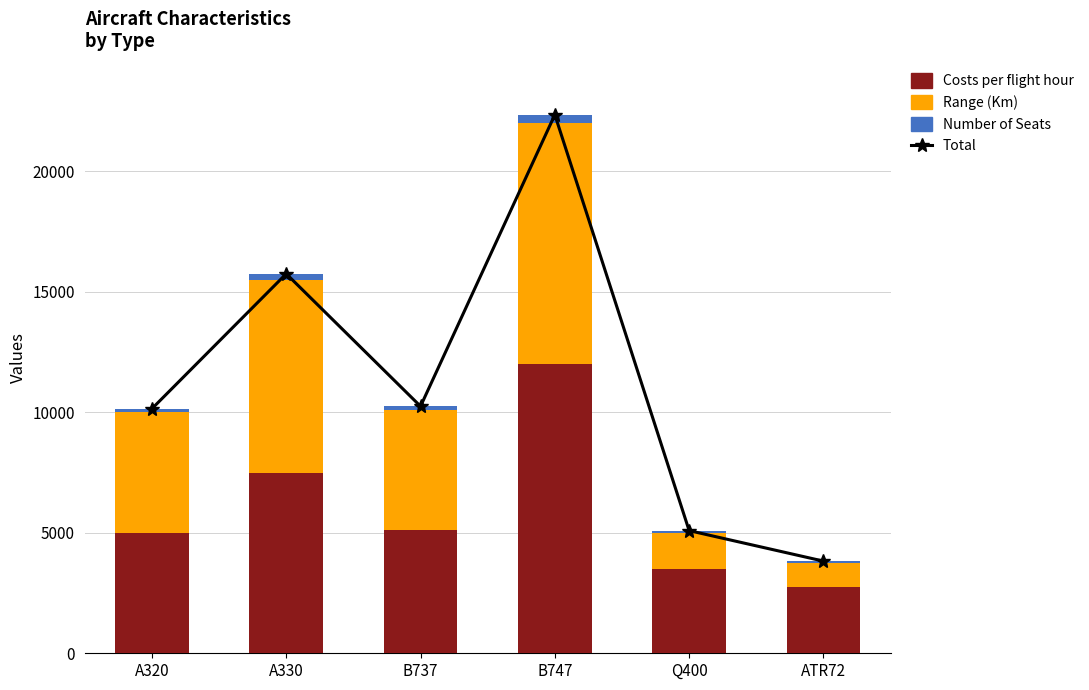

Reading left to right, extract all data points from this chart.

Total: 10150	15750	10250	22350	5090	3825
Costs per flight hour: 5000	7500	5100	12000	3500	2750
Range (Km): 5000	8000	5000	10000	1500	1000
Number of Seats: 150	250	150	350	90	75